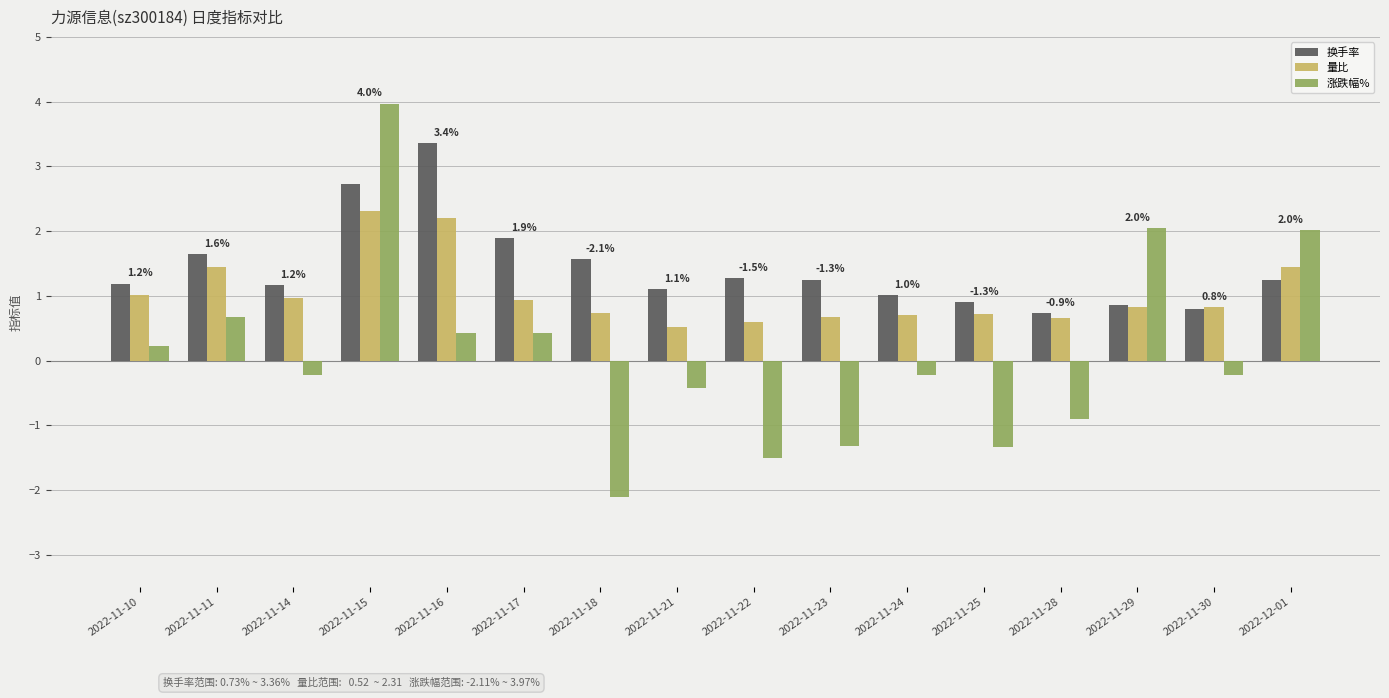

What is the difference between the second highest and second lowest values in the 换手率 series?

1.9